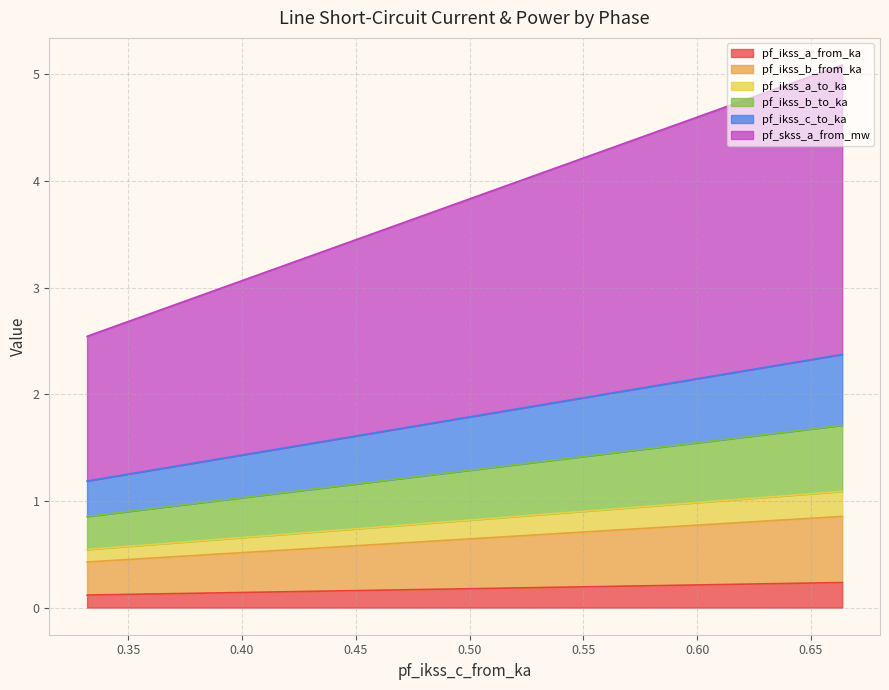

Rank the series at Line_1 from lowest to highest value.

pf_ikss_a_from_ka, pf_ikss_a_to_ka, pf_ikss_b_to_ka, pf_ikss_b_from_ka, pf_ikss_c_to_ka, pf_skss_a_from_mw